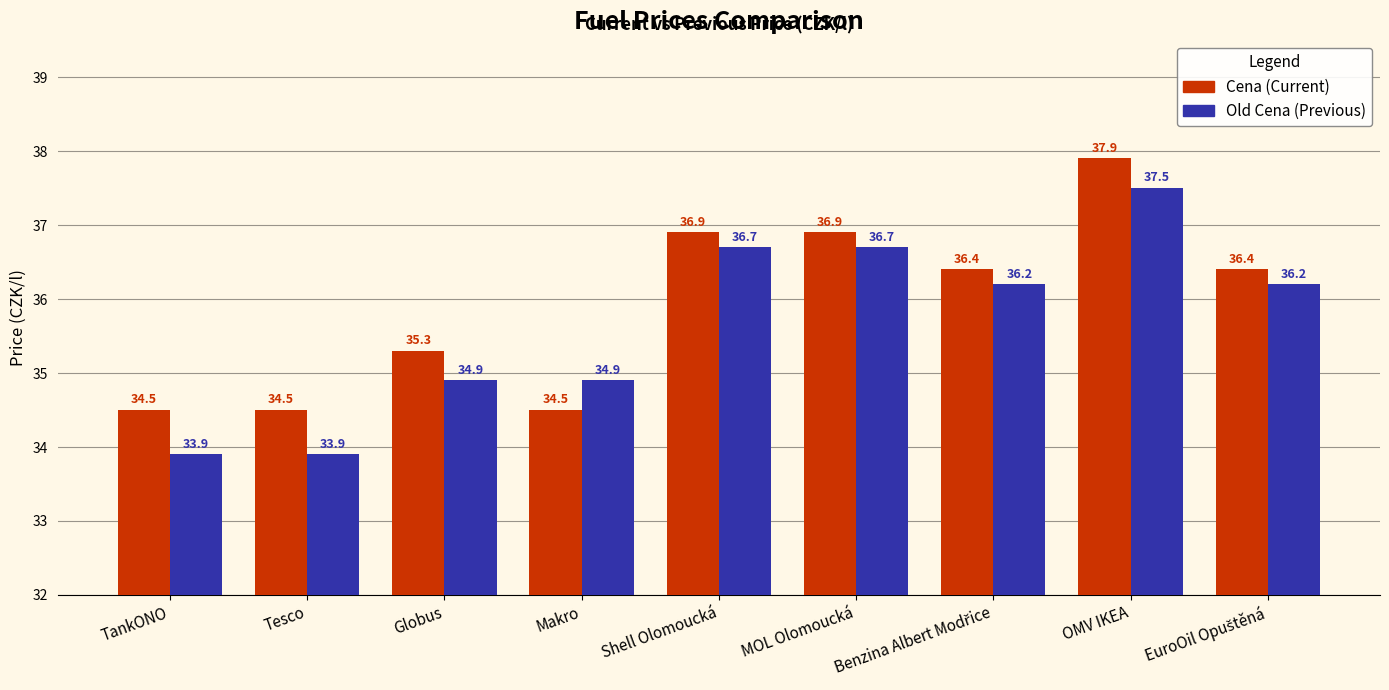

What is the label of the 6th bar from the left?

MOL Olomoucká